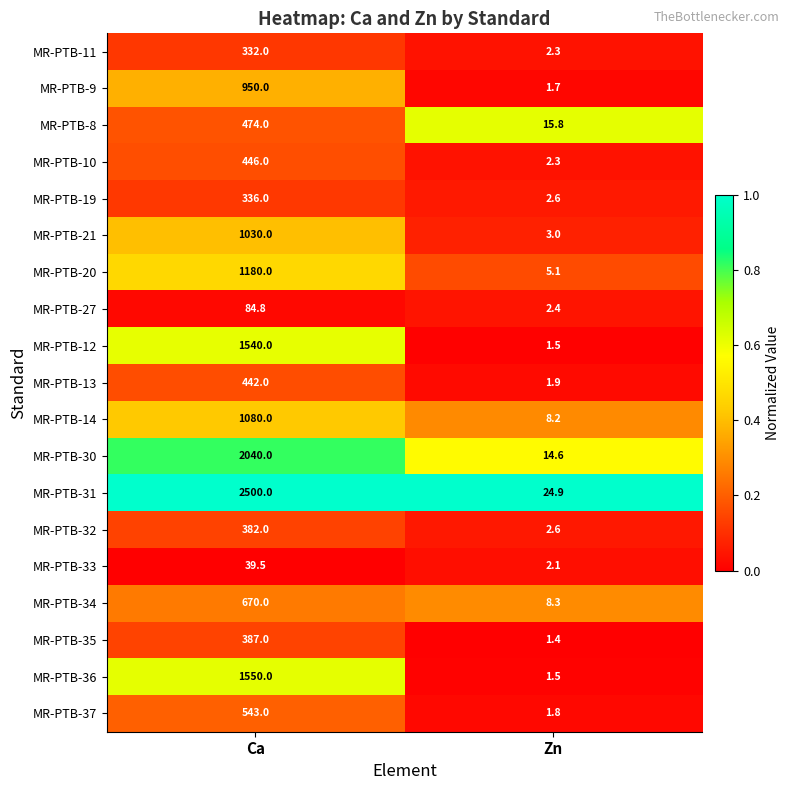

What is the sum of all MR-PTB-14 values?

1088.2